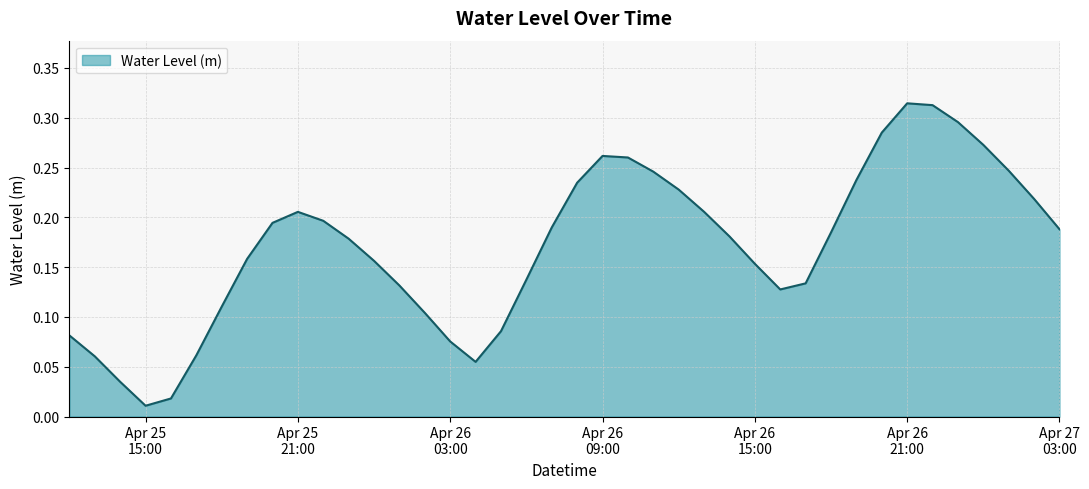

How many points are lower than both their immediate neighbors (excluding endpoints)?

3